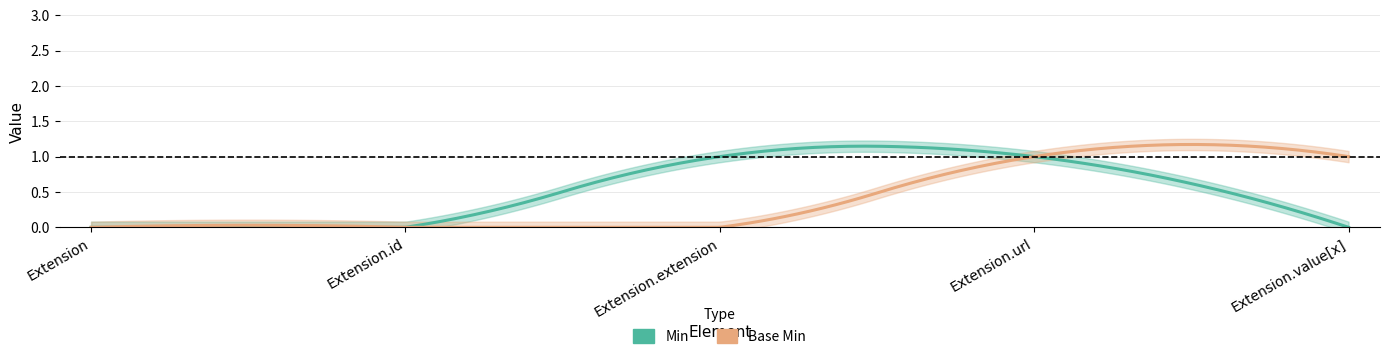

What is the spread (max minus min) of values at Extension.value[x]?

1